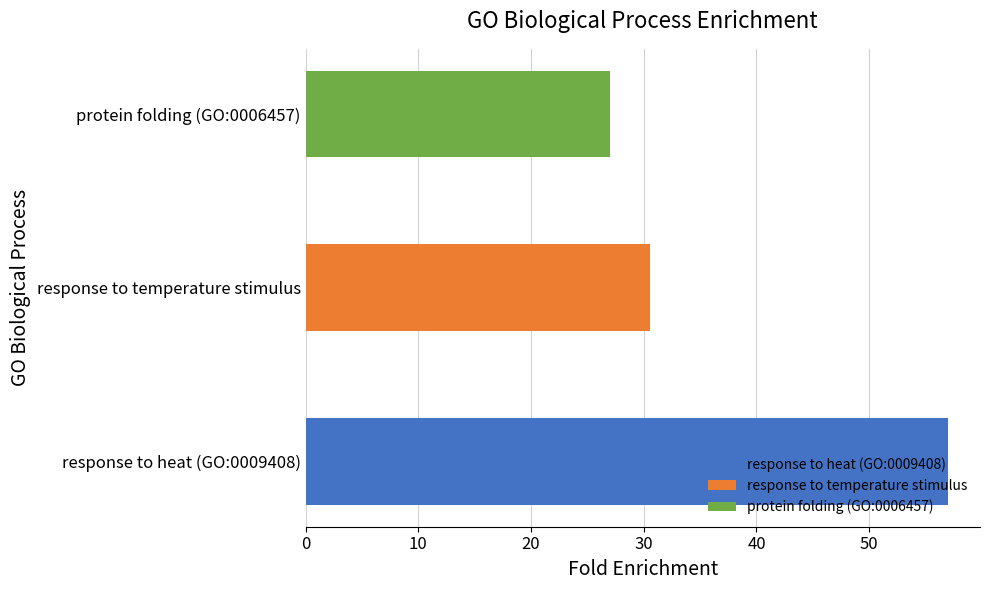

How many data points are less than 30?

1